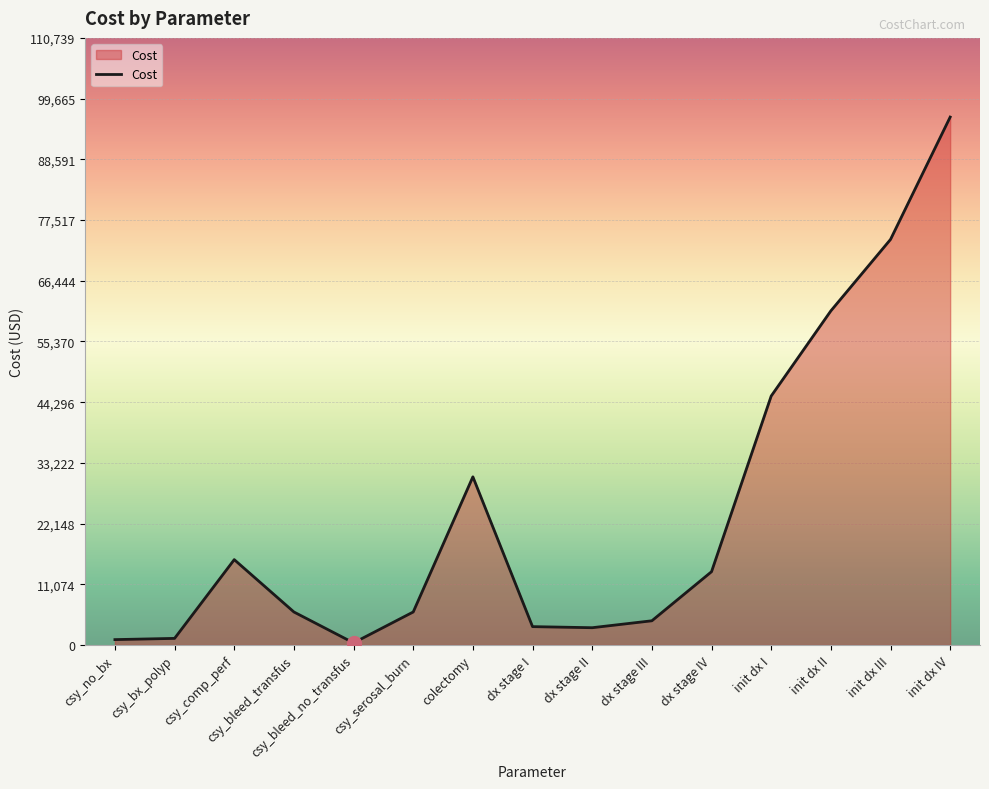

The value at init dx III is 73974.7. True or false?

True